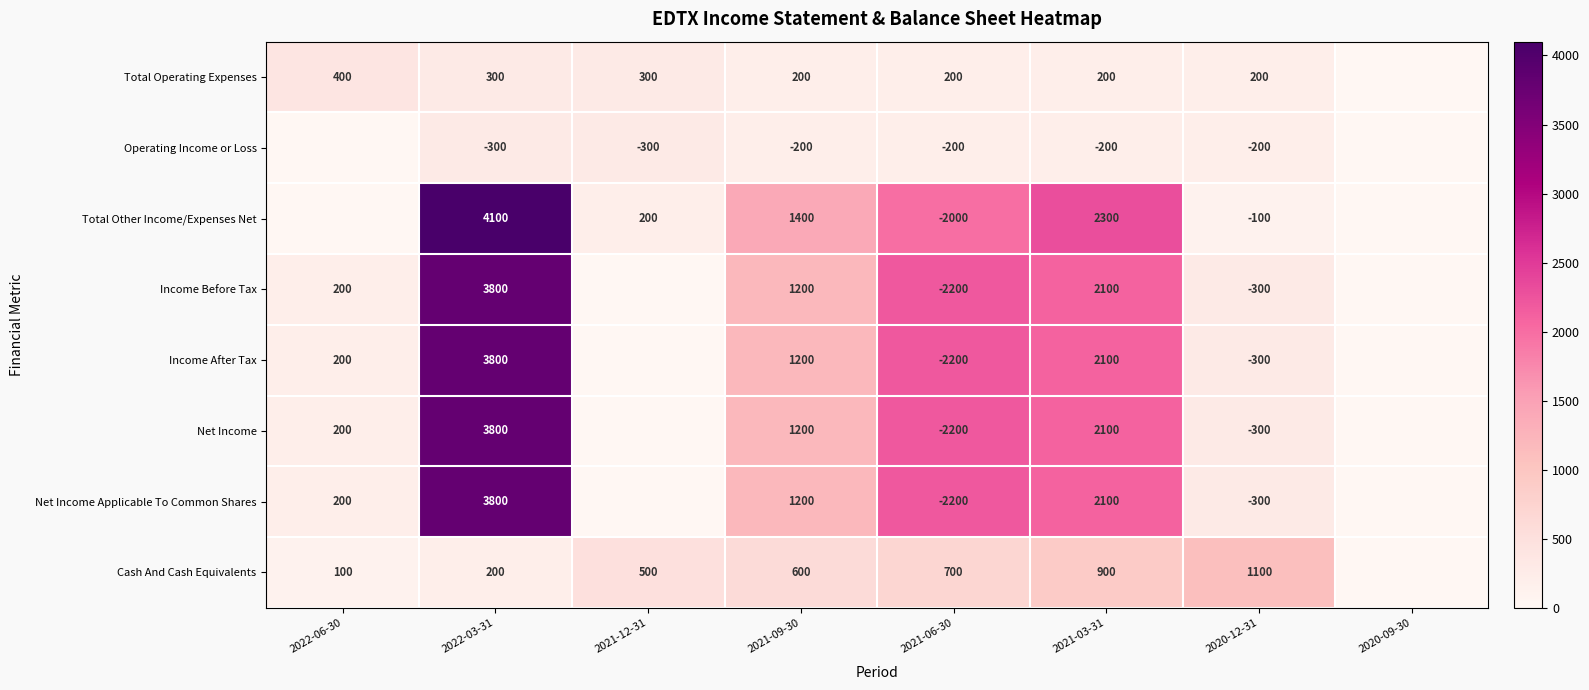

The value of Net Income Applicable To Common Shares at 2021-06-30 is -2200. True or false?

True